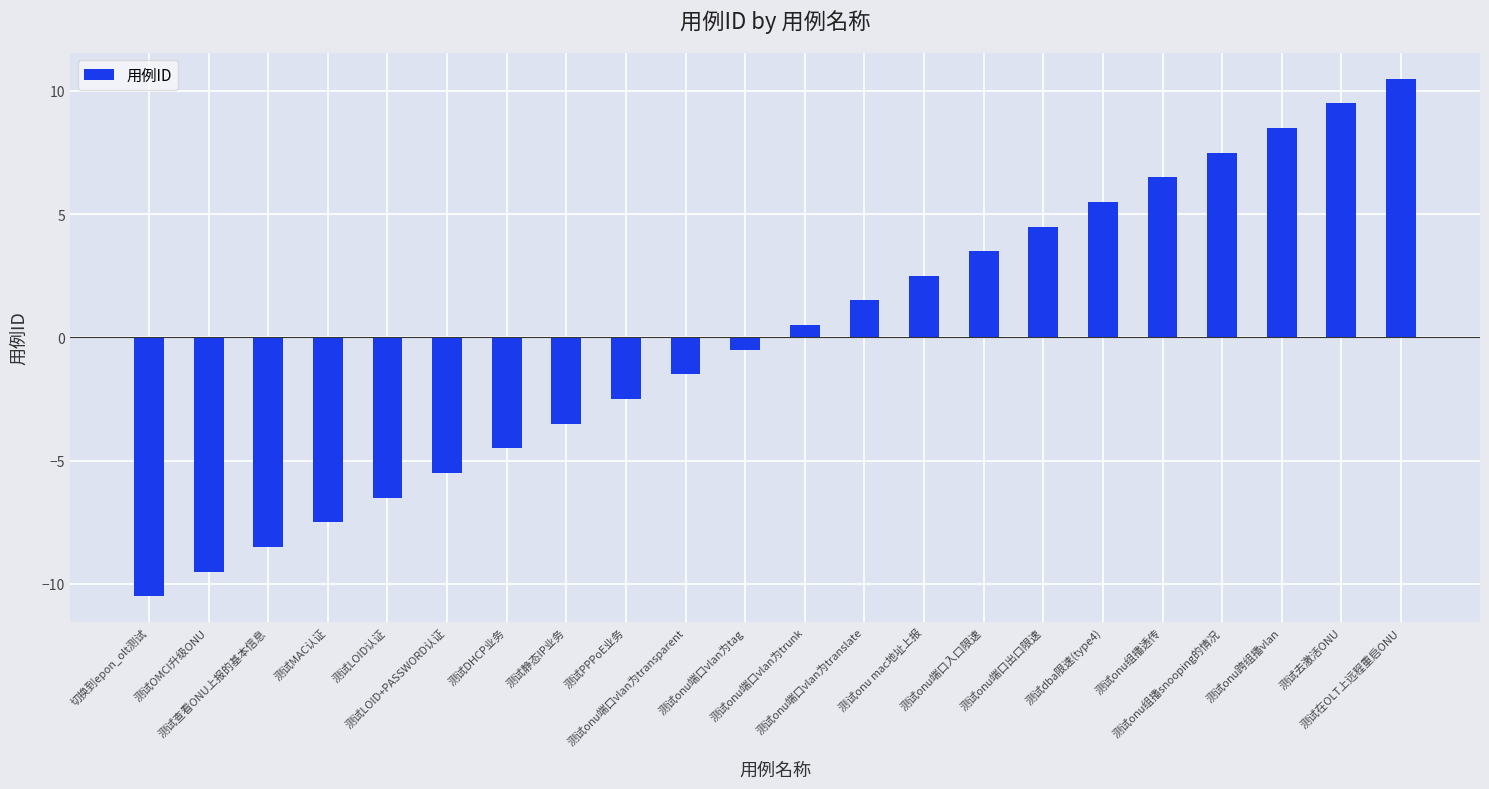

At which category does the chart reach its minimum across all series?

切换到epon_olt测试